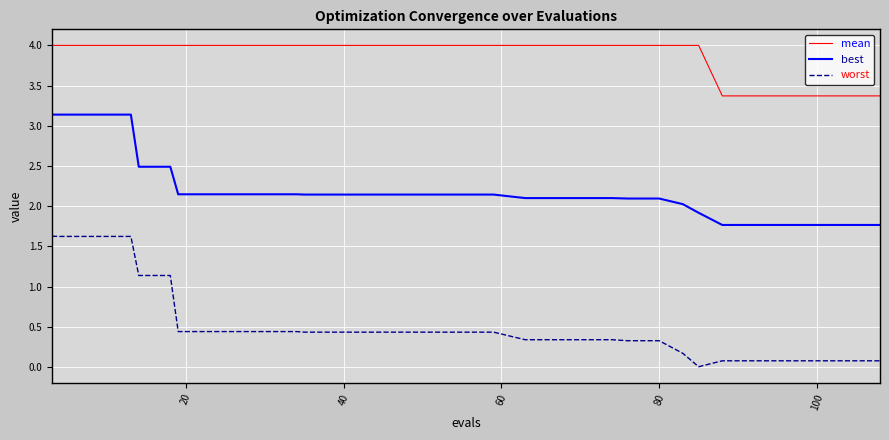

Does the chart have visible grid lines?

Yes